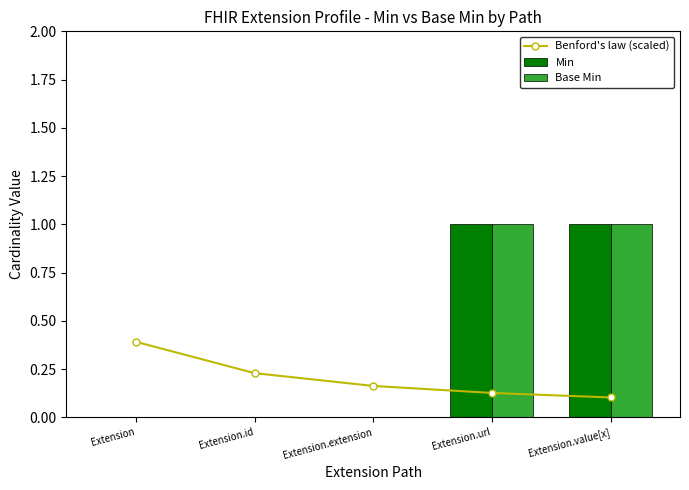

Reading left to right, list all the values displayed in this chart.

Benford's law (scaled): Extension=0.4	Extension.id=0.2	Extension.extension=0.2	Extension.url=0.1	Extension.value[x]=0.1
Min: Extension=0.0	Extension.id=0.0	Extension.extension=0.0	Extension.url=1.0	Extension.value[x]=1.0
Base Min: Extension=0.0	Extension.id=0.0	Extension.extension=0.0	Extension.url=1.0	Extension.value[x]=1.0